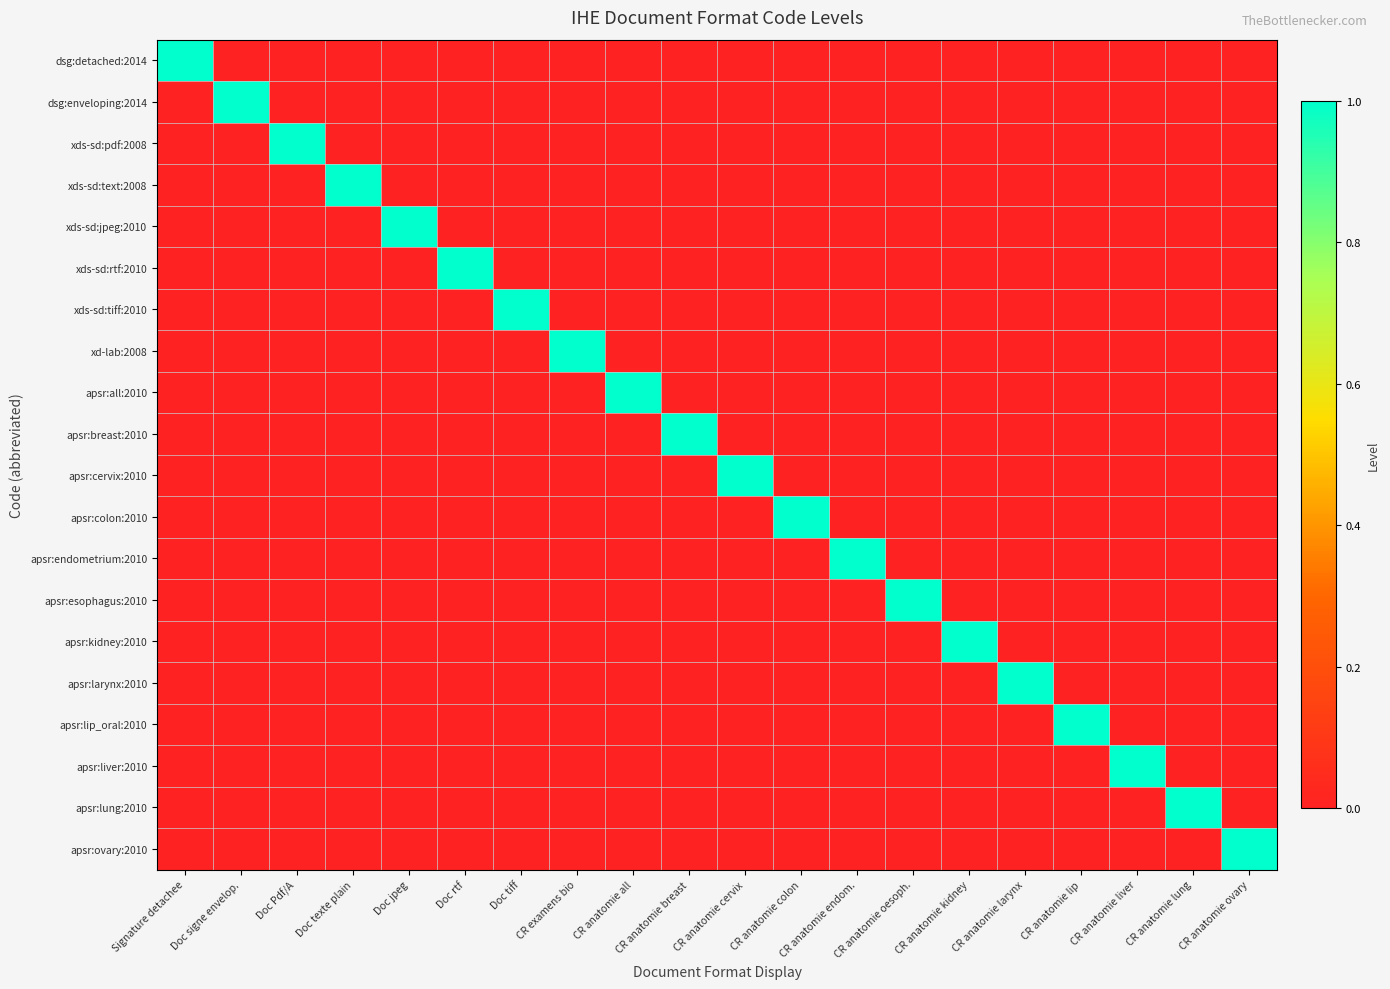

What is the difference between the highest and lowest values at CR anatomie cervix?

1